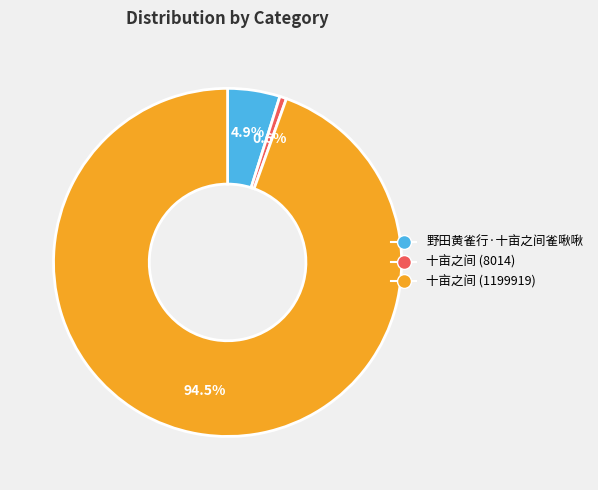

Is the sum of 野田黄雀行·十亩之间雀啾啾 and 十亩之间 (1199919) greater than half?

Yes